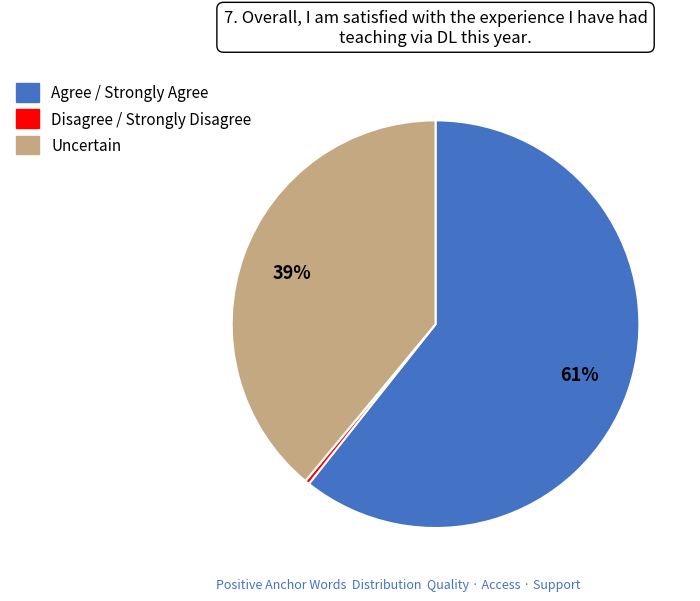

To the nearest percent, what is the difference between the Disagree / Strongly Disagree and Uncertain slice percentages?

39%